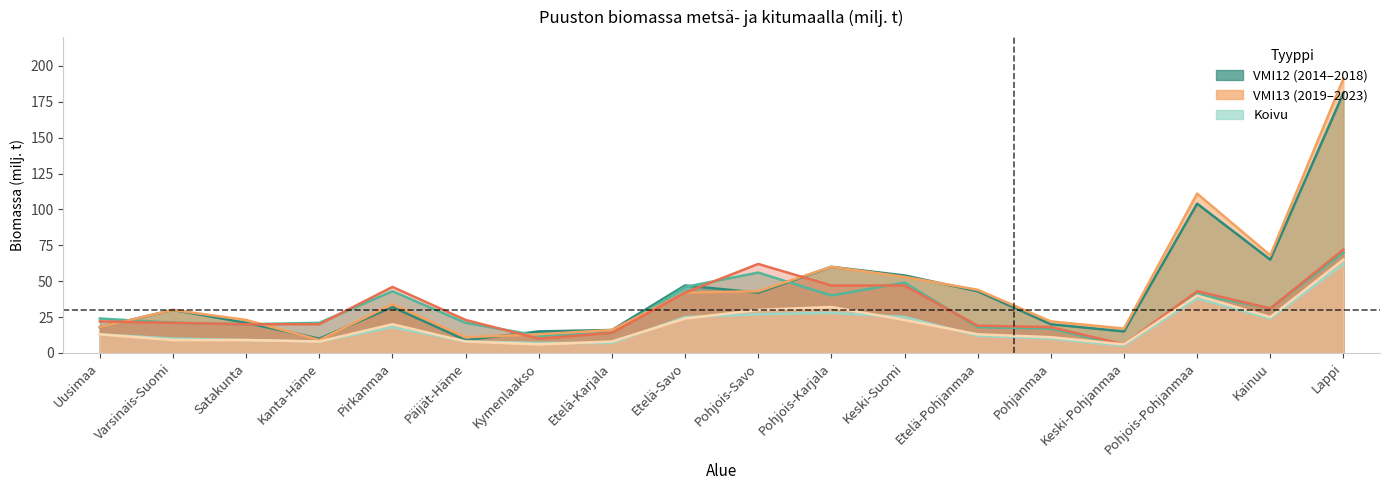

At which label does Kuusi (VMI13) reach its minimum?

Keski-Pohjanmaa